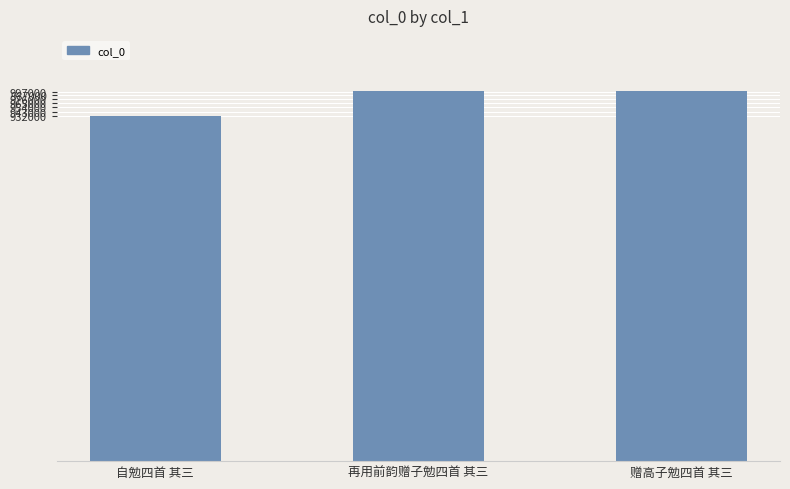

How many data points are less than 997391?

1